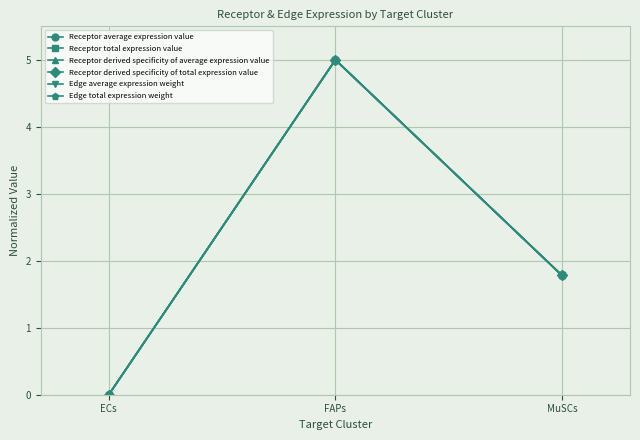

What is the difference between the maximum and minimum values in the Edge average expression weight series?

5.0